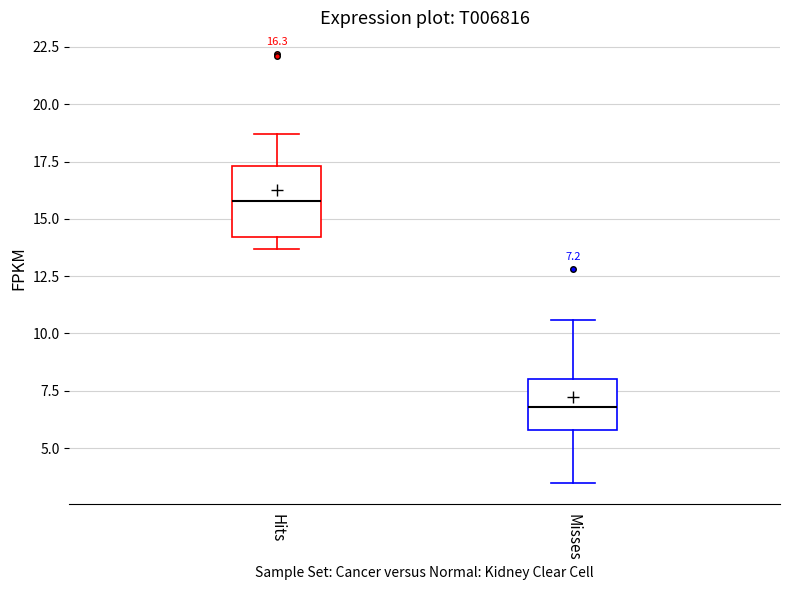

Comparing the boxes themselves (not the whiskers), which one is the tallest?

Hits